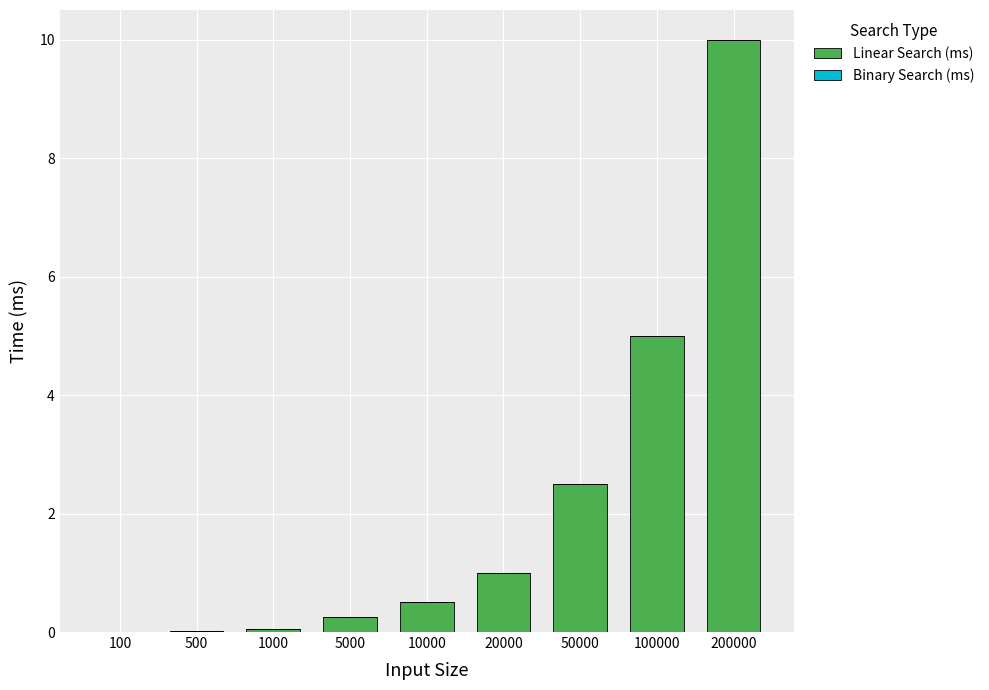

At which category is the sum across all series the highest?

200000